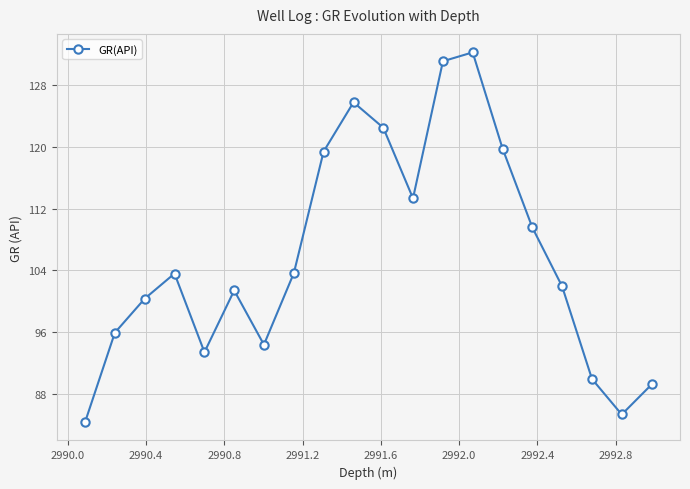

How many points are higher than both their immediate neighbors (excluding endpoints)?

4